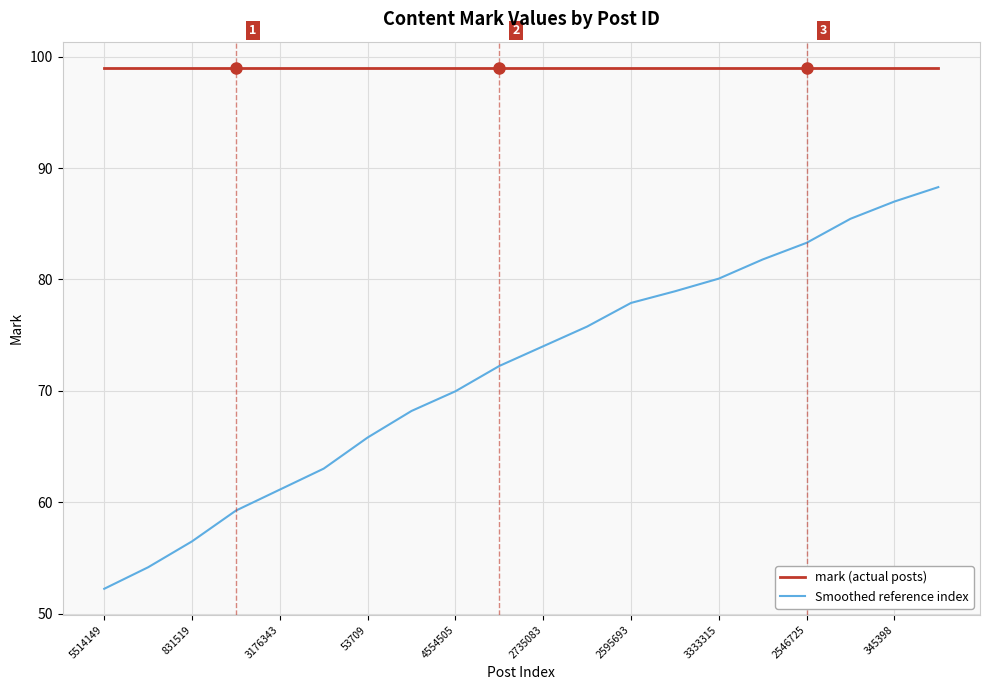

True or false: Smoothed reference index and mark (actual posts) cross at least once.

False